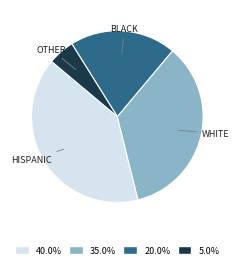

Is there any slice that represents more than half of the pie?

No